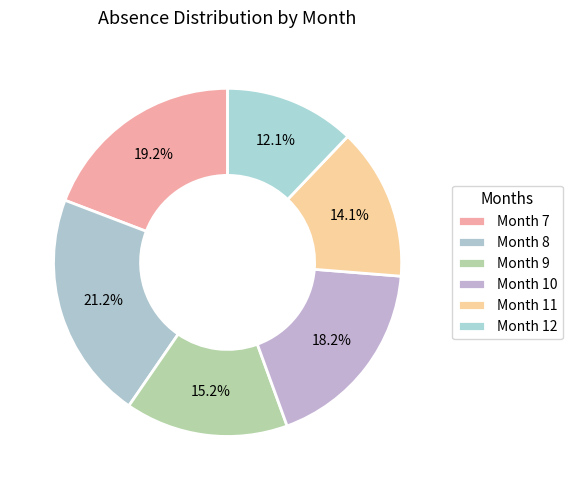

How many slices are in this pie chart?

6